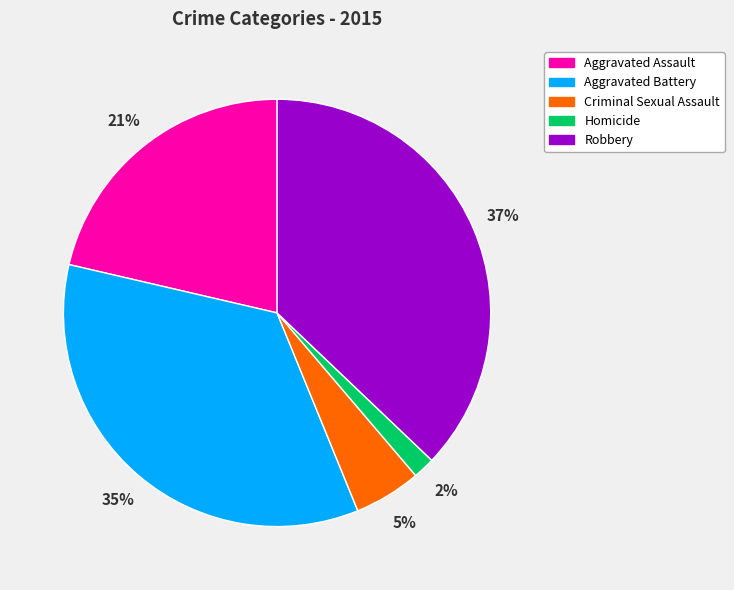

To the nearest percent, what is the combined percentage of Aggravated Battery and Aggravated Assault?

56%